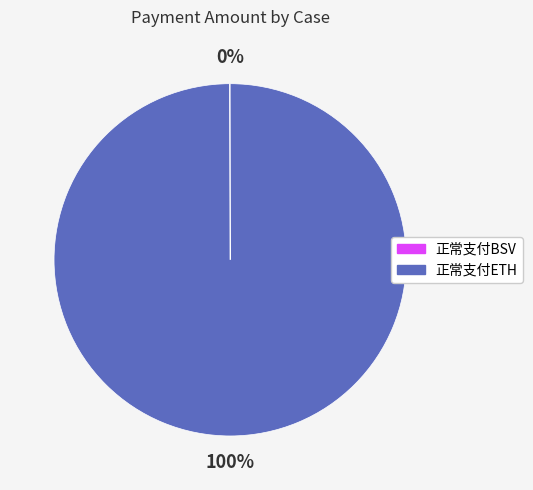

What is the largest slice in the pie chart?

正常支付ETH